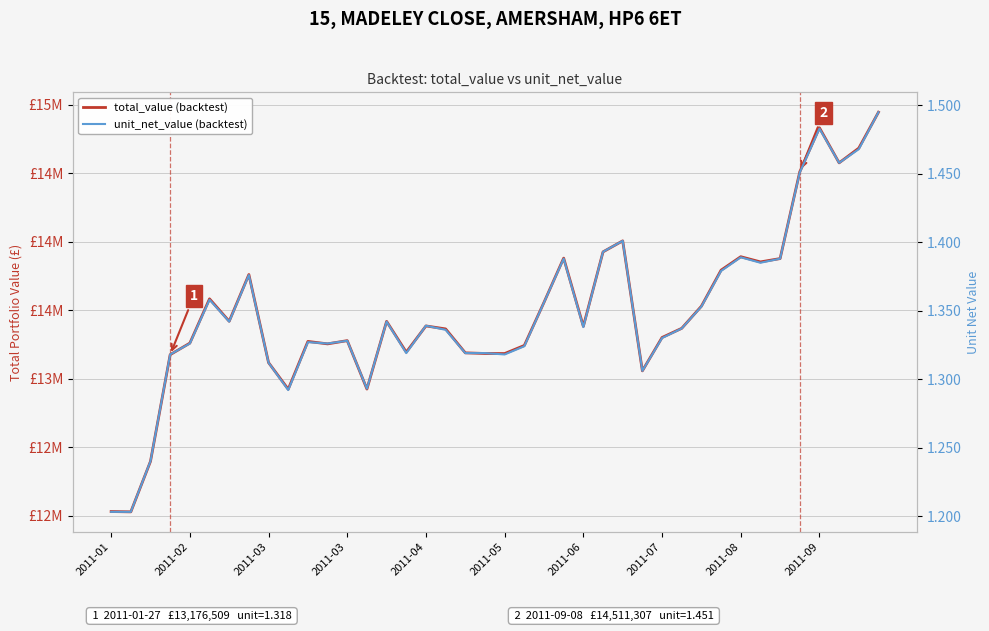

What is the value of the unit_net_value (backtest) point at the 9th from the left?

1.3